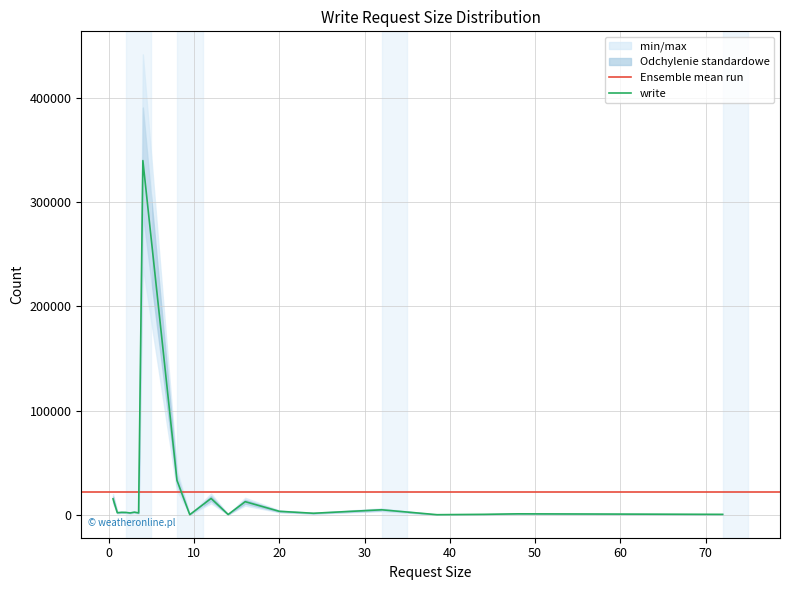

How many points are higher than both their immediate neighbors (excluding endpoints)?

6